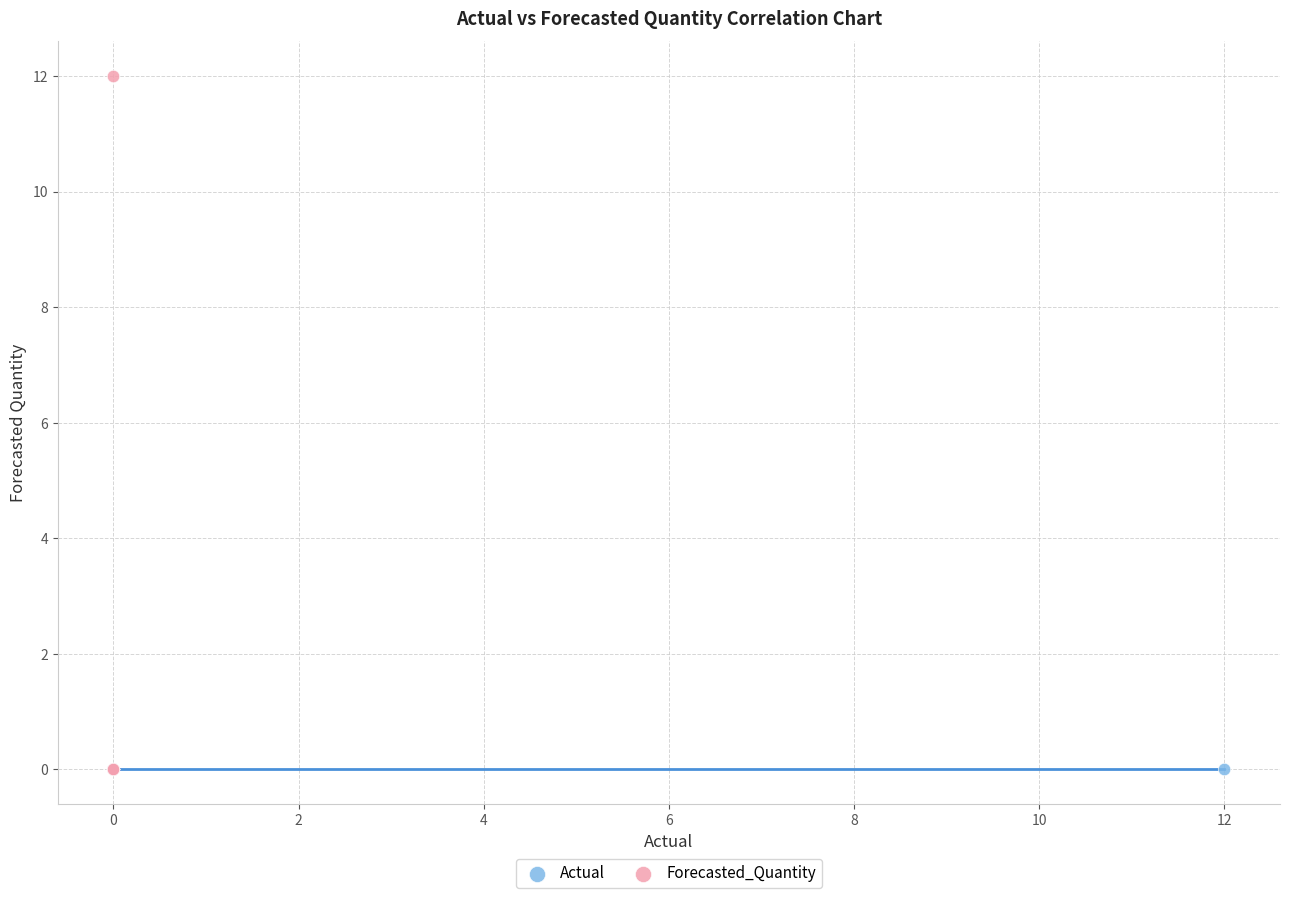

Which series contains the highest Y value?

Forecasted_Quantity